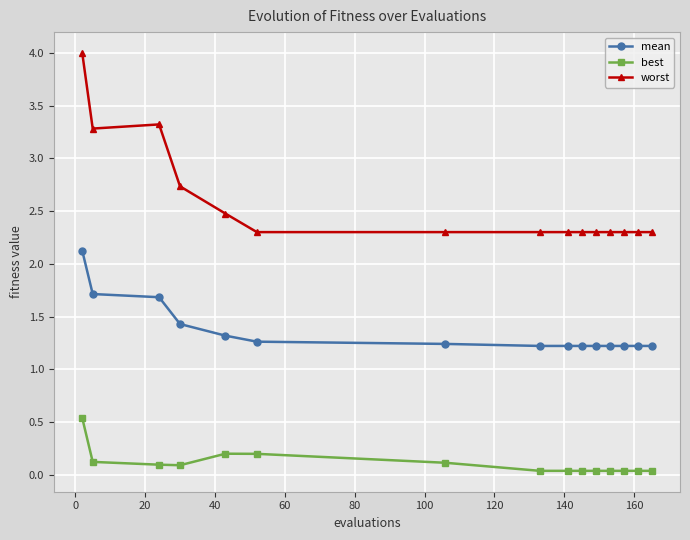

Which series has the largest range (max minus min)?

worst